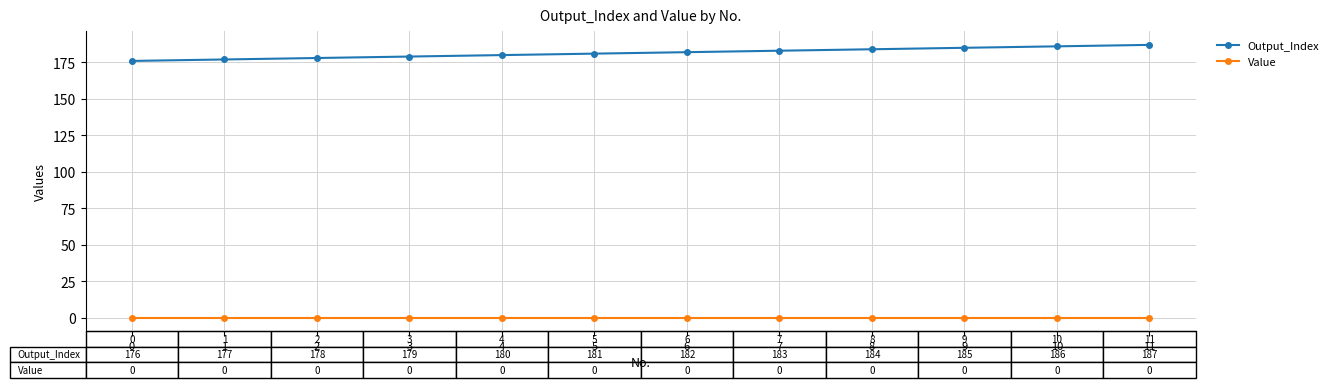

What is the difference between the highest and lowest values at 8?

184